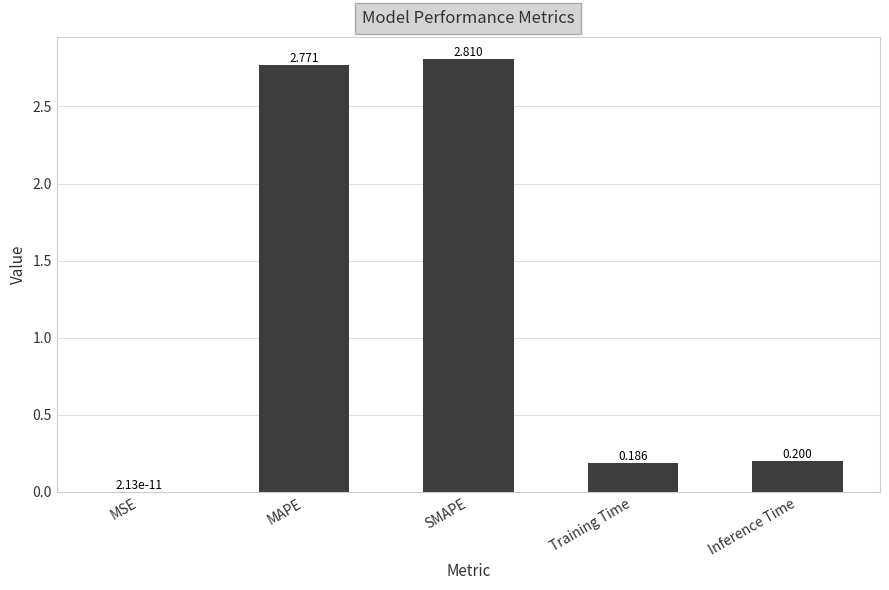

Reading left to right, what are all the values shown in this chart?

MSE=0.0	MAPE=2.8	SMAPE=2.8	Training Time=0.2	Inference Time=0.2